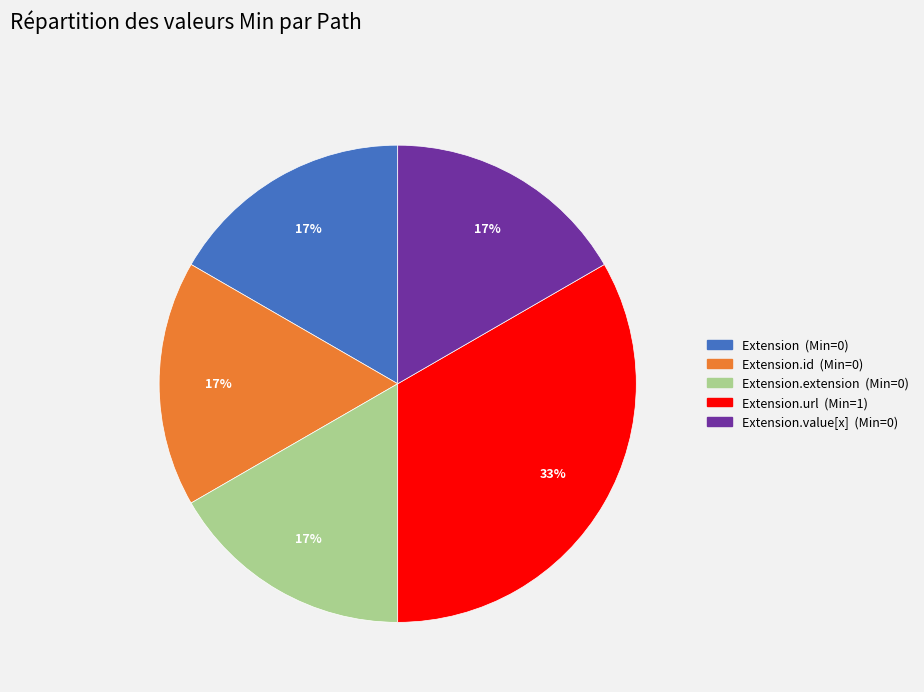

Is there a majority slice in this chart?

No